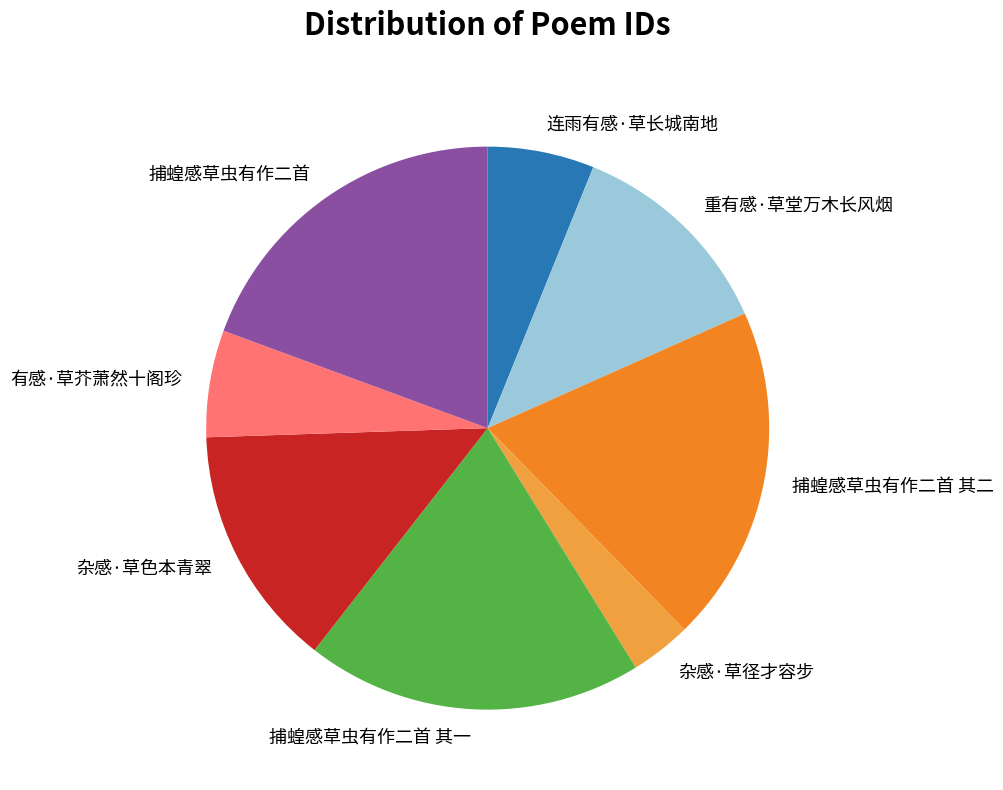

Do 有感·草芥萧然十阁珍 and 捕蝗感草虫有作二首 其一 together represent more than half of the pie?

No